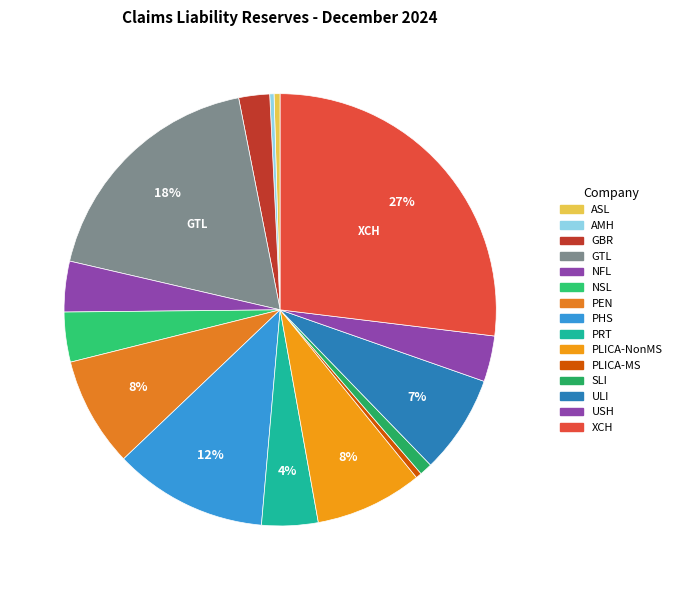

Combined, what portion of the pie is XCH and NSL?

30.7%